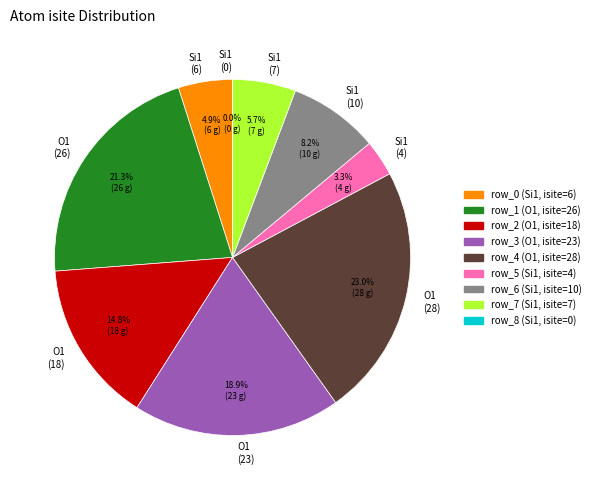

To the nearest percent, what portion does row_3 (O1, isite=23) represent?

19%